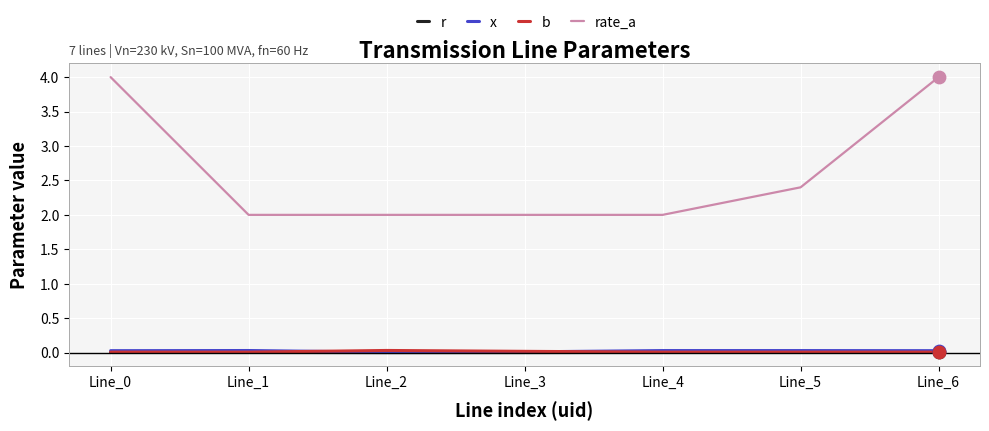

What is the greatest value displayed?

4.0